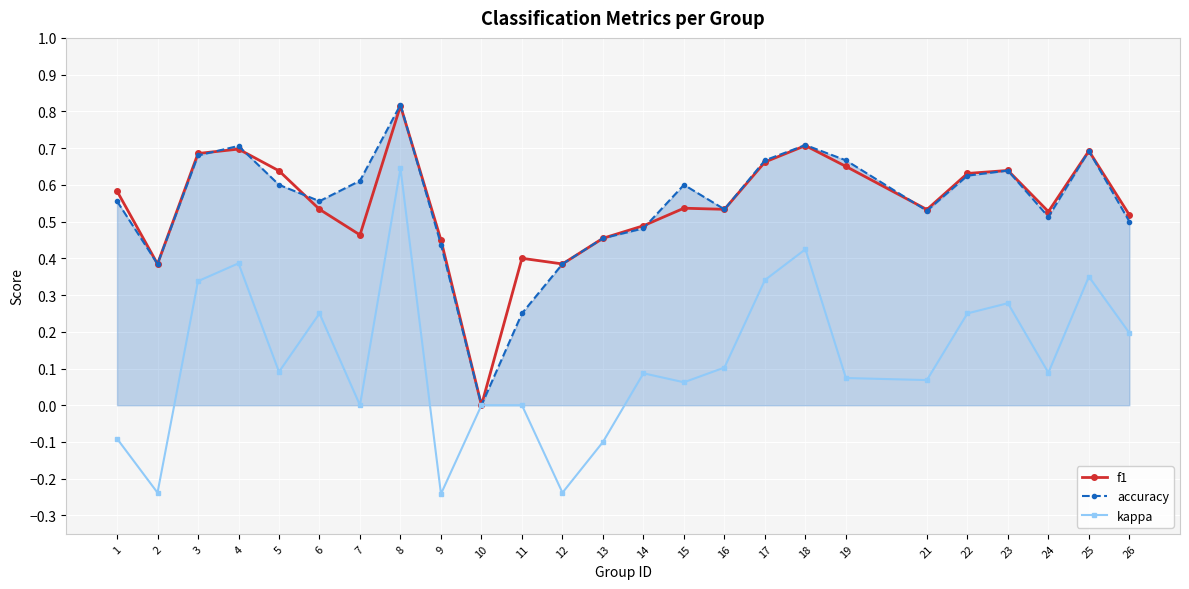

At 11, list the series in order from largest to smallest.

f1, accuracy, kappa